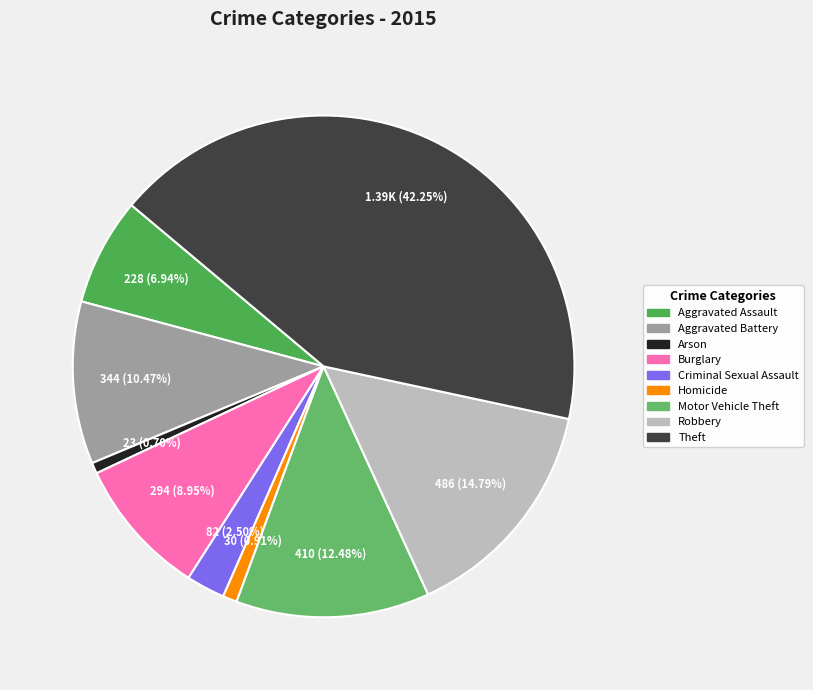

Is there any slice that represents more than half of the pie?

No